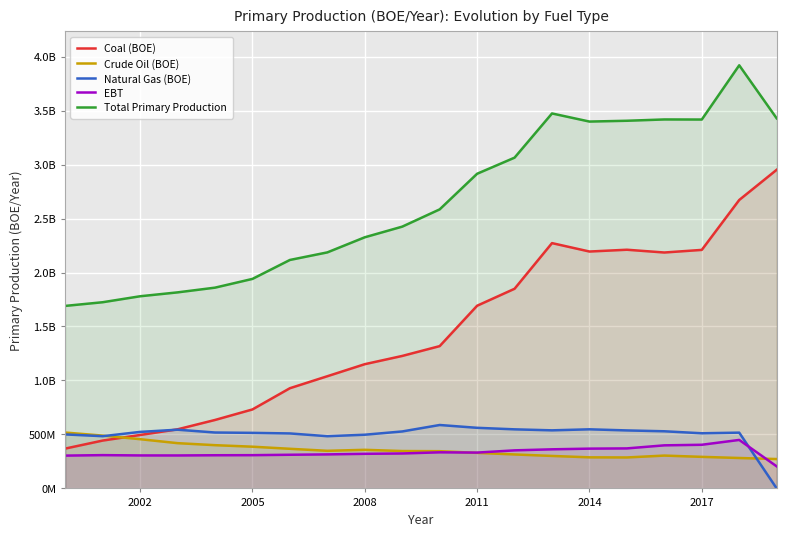

Which series has the largest total across all categories?

Total Primary Production